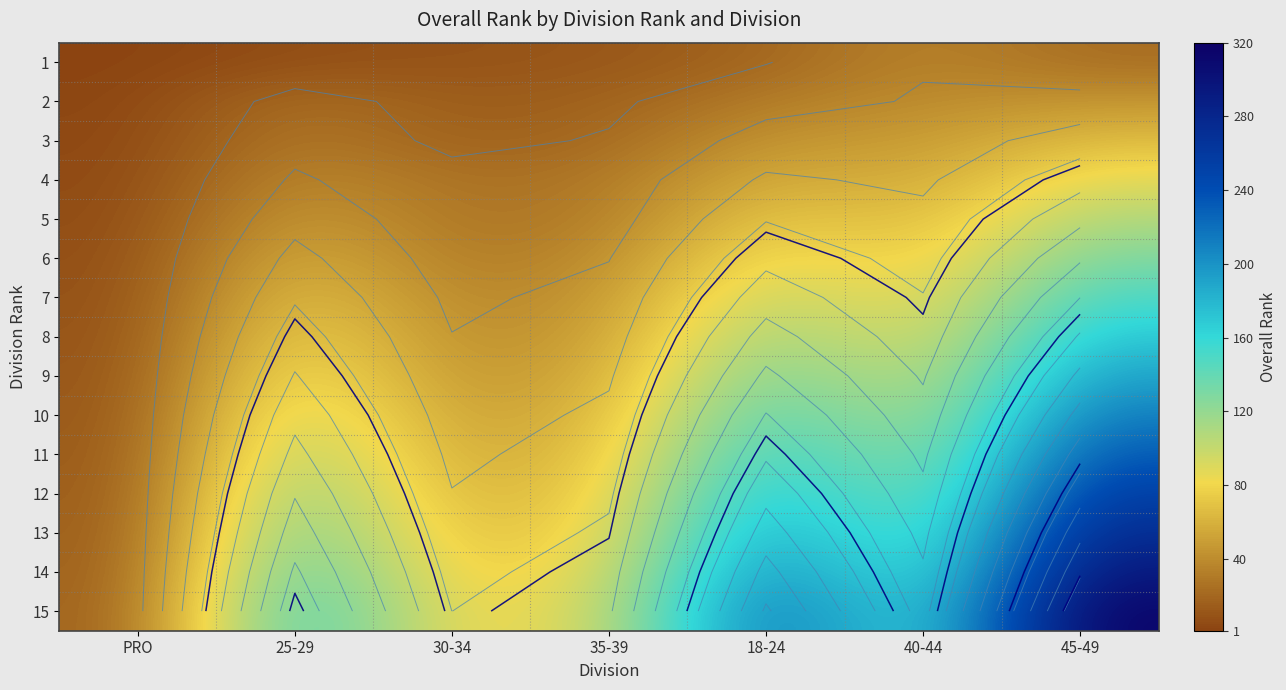

What value does the 14 series have at 18-24?

214